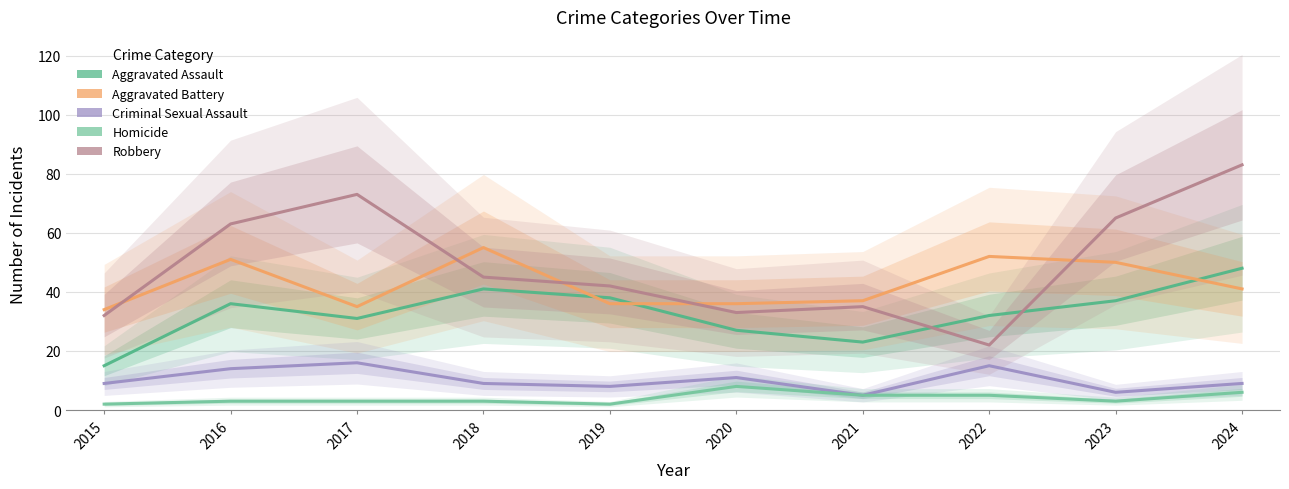

Reading left to right, extract all data points from this chart.

Aggravated Assault: 15	36	31	41	38	27	23	32	37	48
Aggravated Battery: 34	51	35	55	36	36	37	52	50	41
Criminal Sexual Assault: 9	14	16	9	8	11	5	15	6	9
Homicide: 2	3	3	3	2	8	5	5	3	6
Robbery: 32	63	73	45	42	33	35	22	65	83